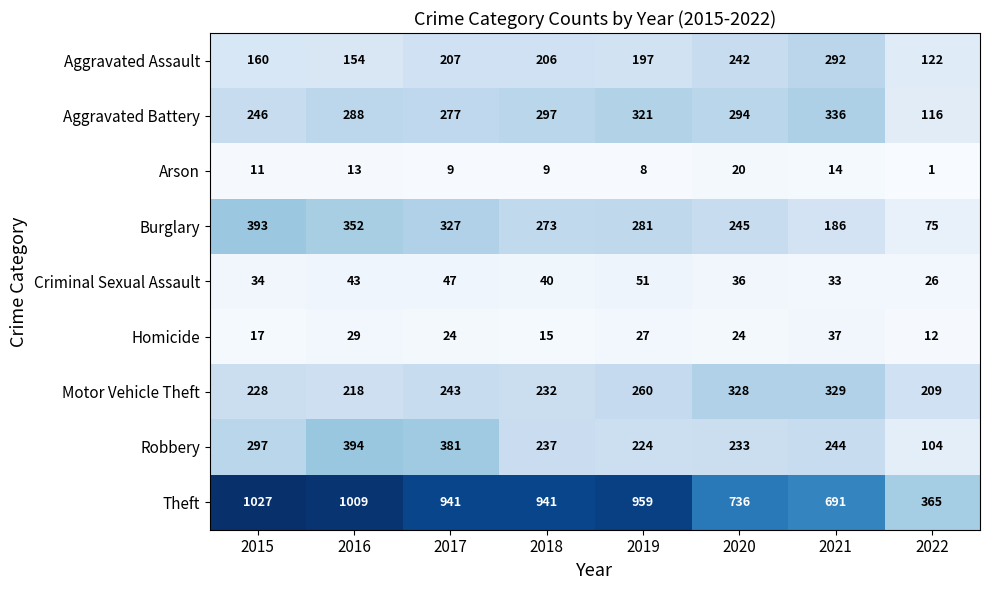

What is the sum of the Robbery values at 2016 and 2020?

627